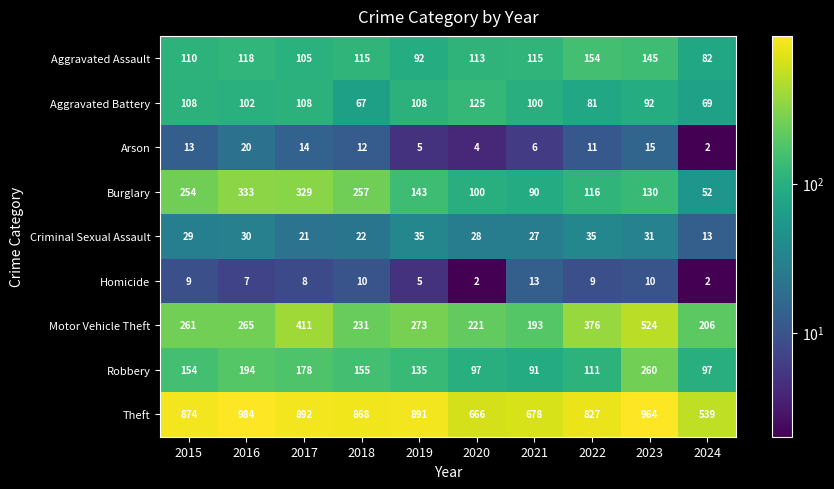

Rank the series at 2018 from highest to lowest value.

Theft, Burglary, Motor Vehicle Theft, Robbery, Aggravated Assault, Aggravated Battery, Criminal Sexual Assault, Arson, Homicide